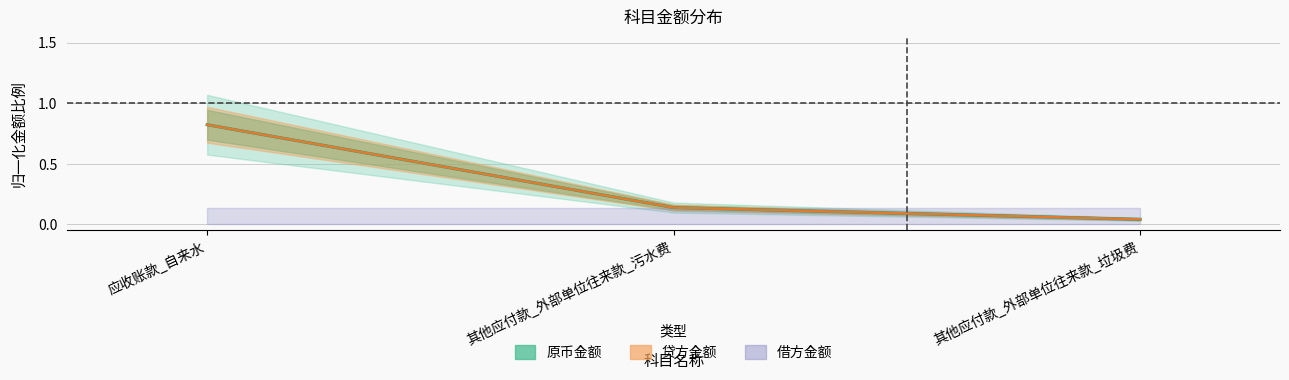

Does the chart have visible grid lines?

Yes